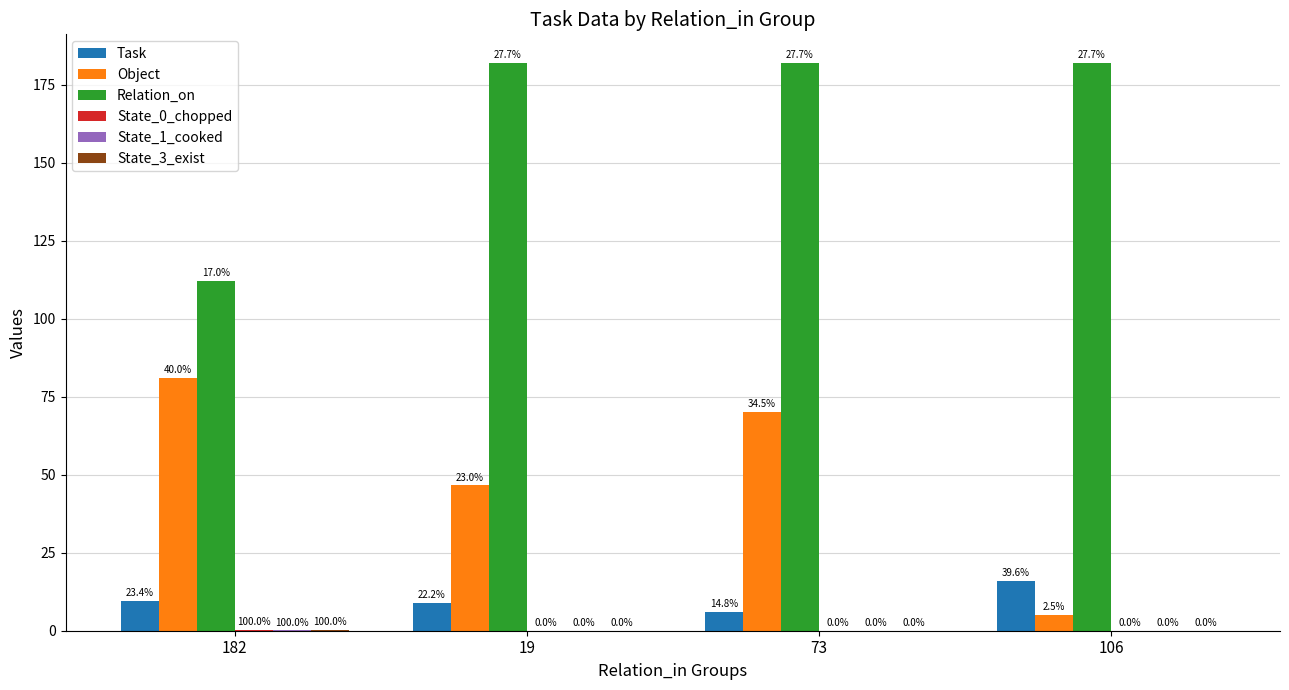

Where is State_3_exist nearest to the value 0?

19